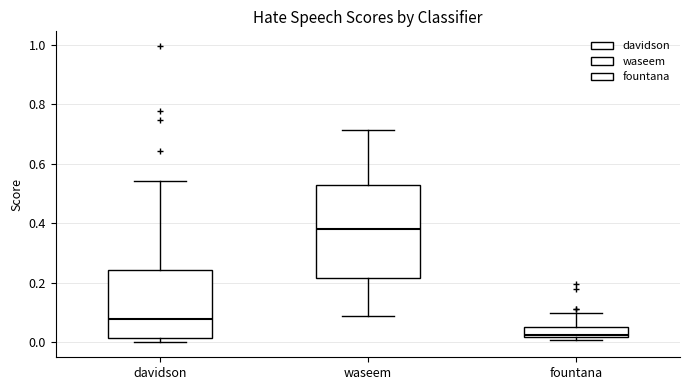

Where does the upper whisker of the box for fountana end on the y-axis? The values are not printed on the chart, so give them approximately, as read against the axis.

0.10